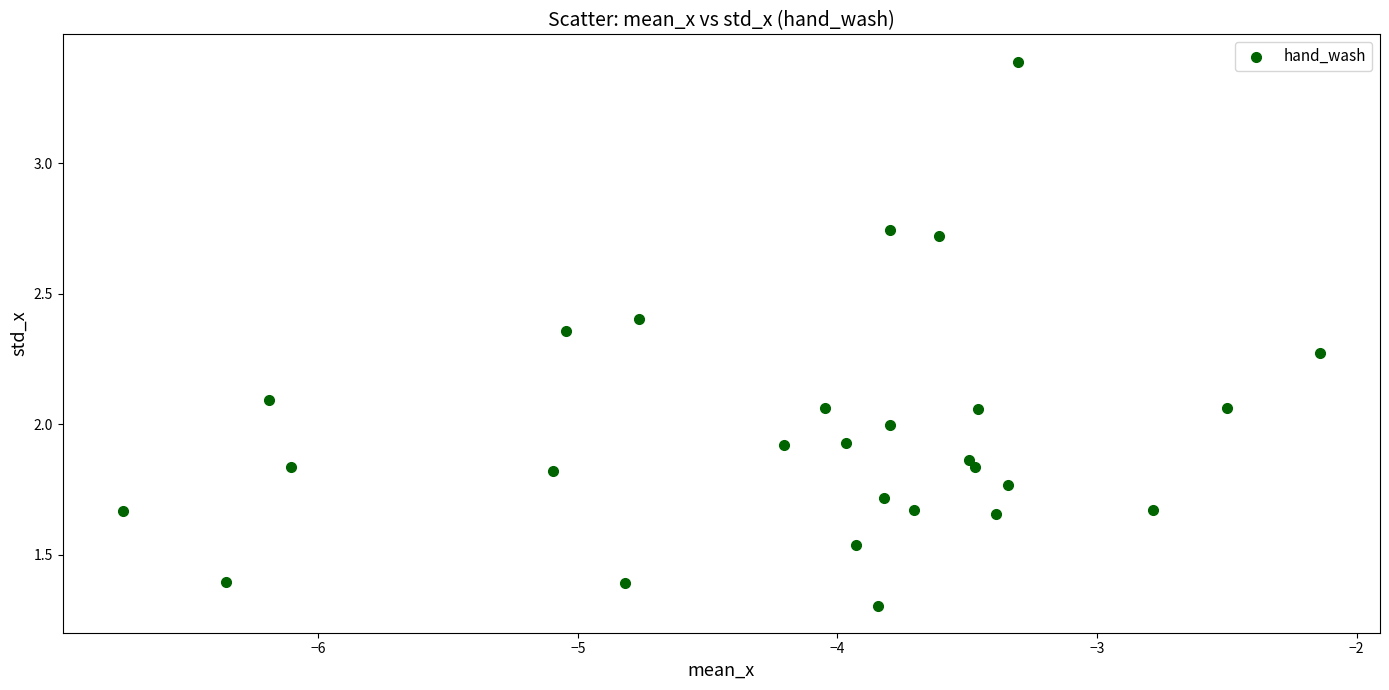

What is the range of X values (max minus min)?

4.6